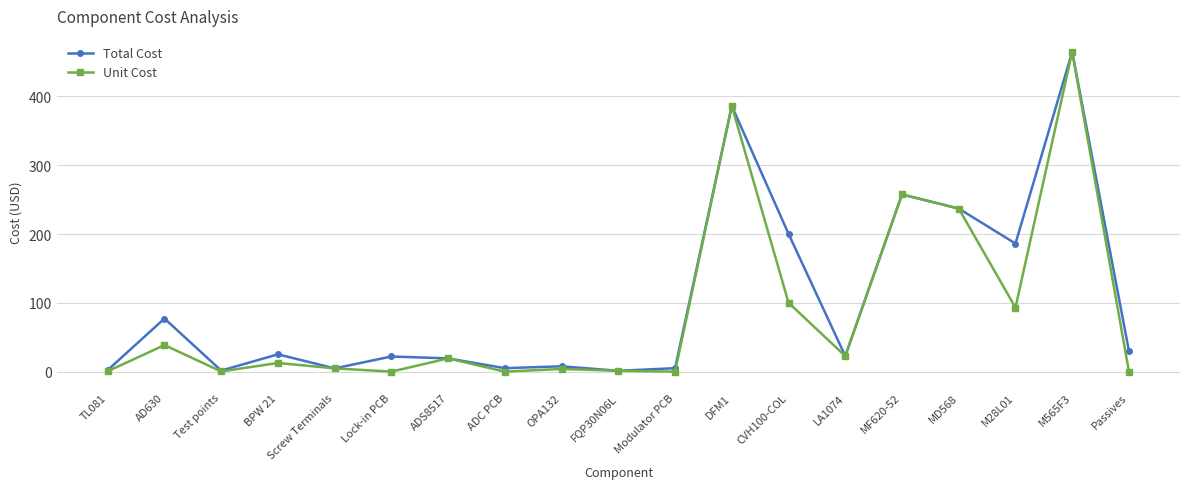

How many lines are shown in the chart?

2